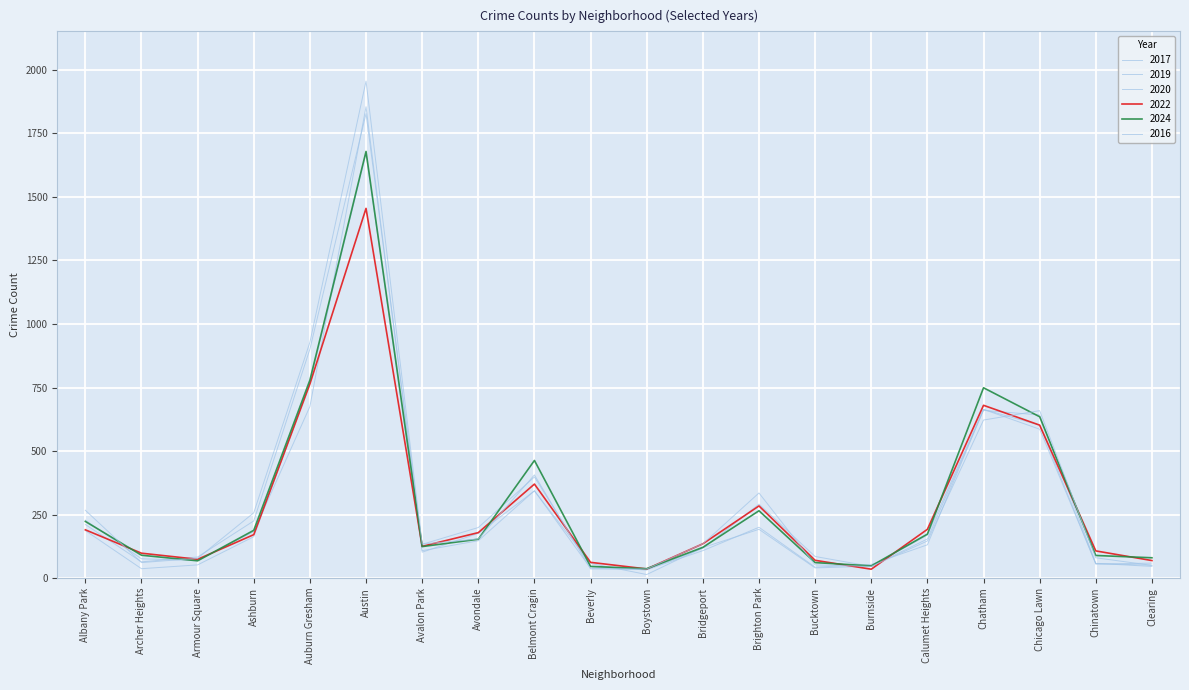

Is it true that 2020 equals 69 at Armour Square?

True